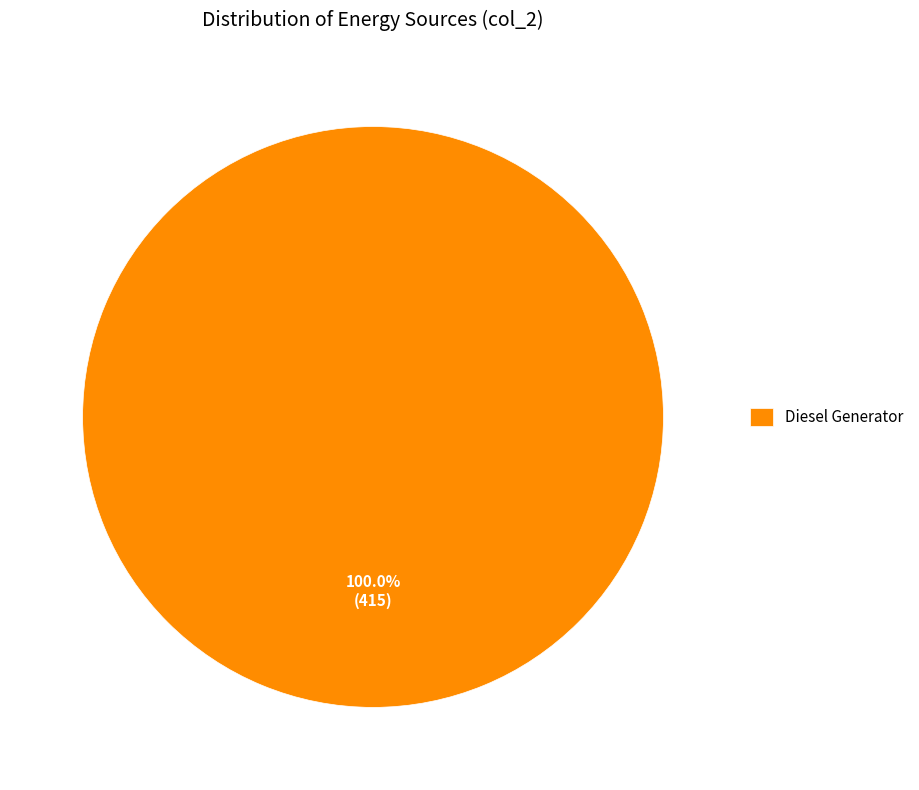

Rank the categories by value from highest to lowest.

Diesel Generator